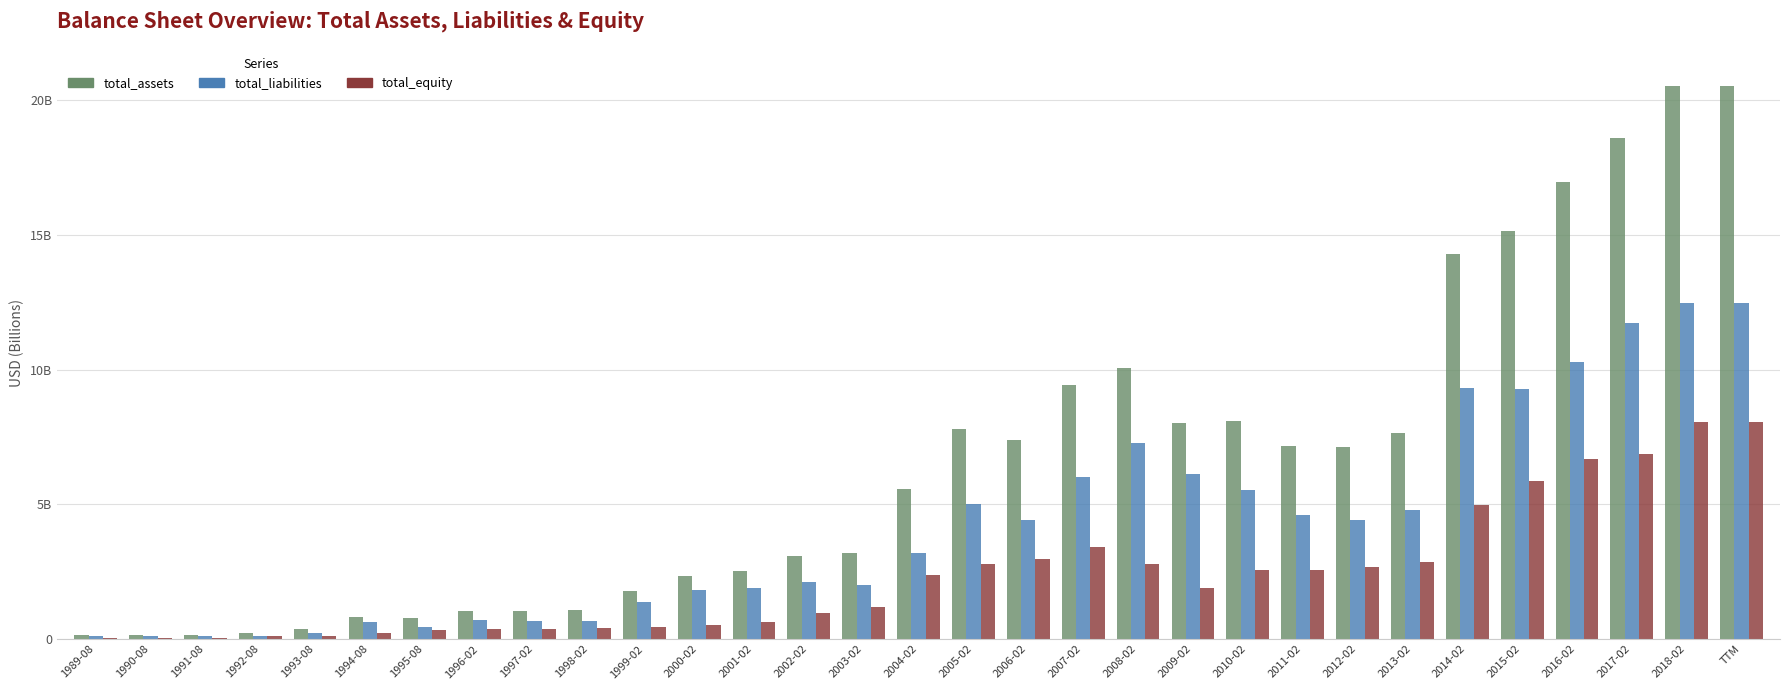

Are the bars grouped side by side (vs. stacked)?

Yes